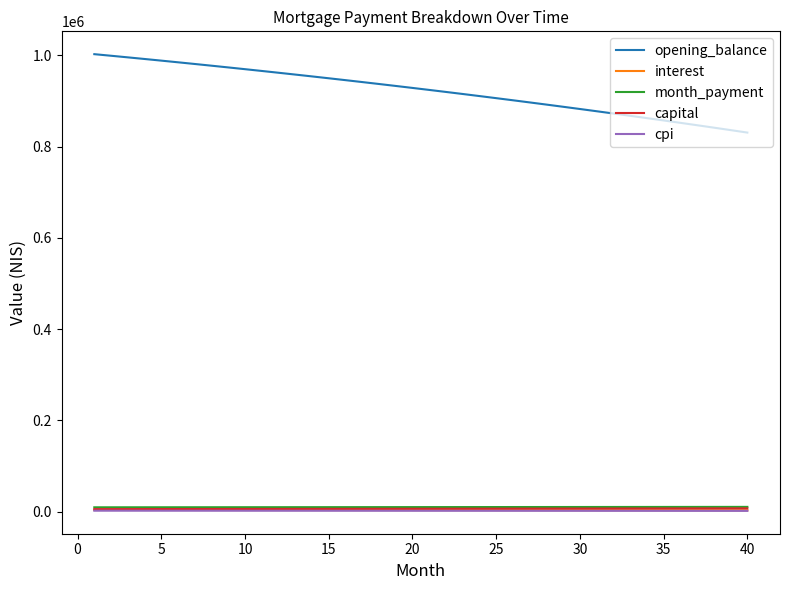

What is the lowest value of the opening_balance series?

830581.2